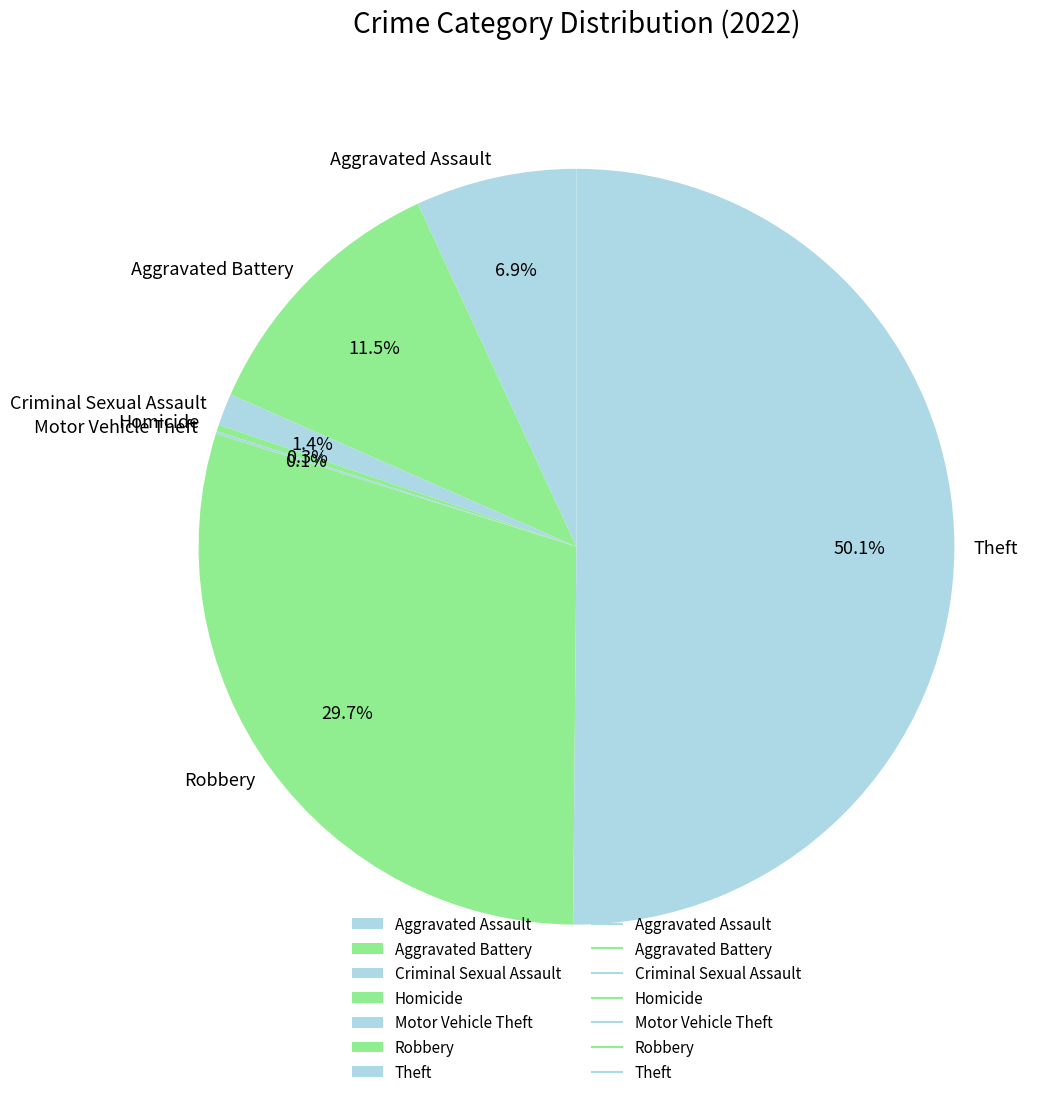

To the nearest percent, what is the difference between the largest and smallest slice percentages?

50%